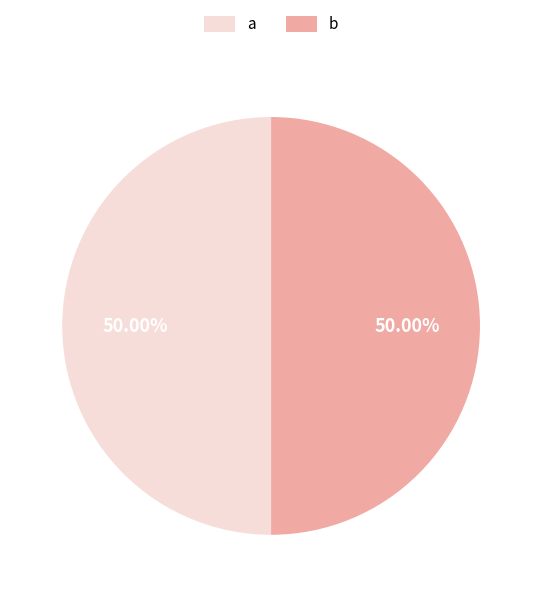

Is the sum of a and b greater than half?

Yes